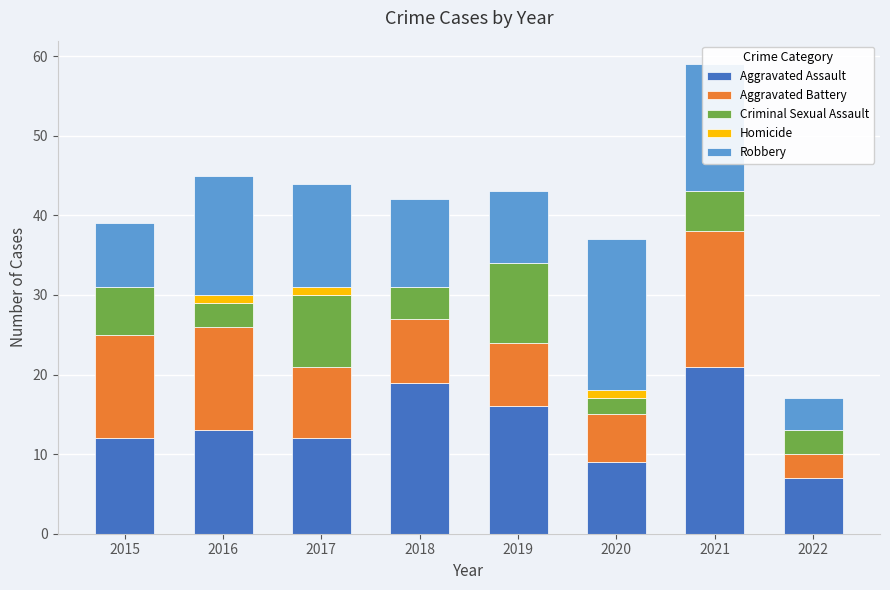

What is the total value across all series at 2015?

39